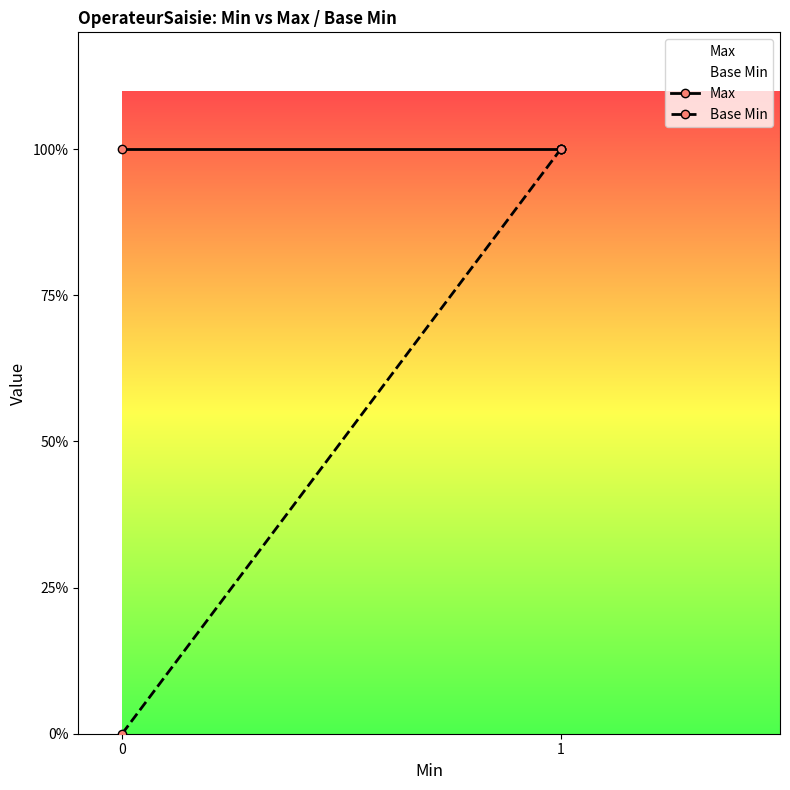

Is this an area chart (filled region under the line)?

No